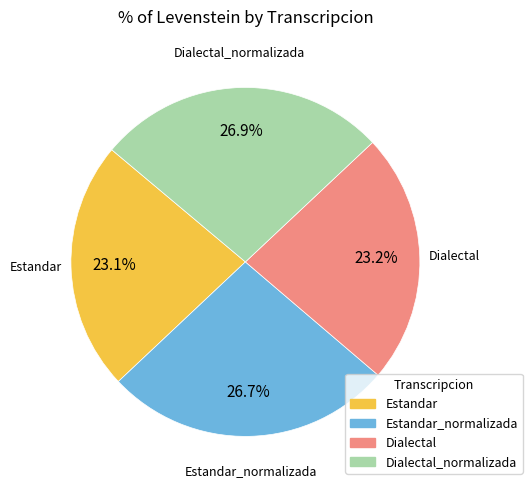

How many slices are in this pie chart?

4